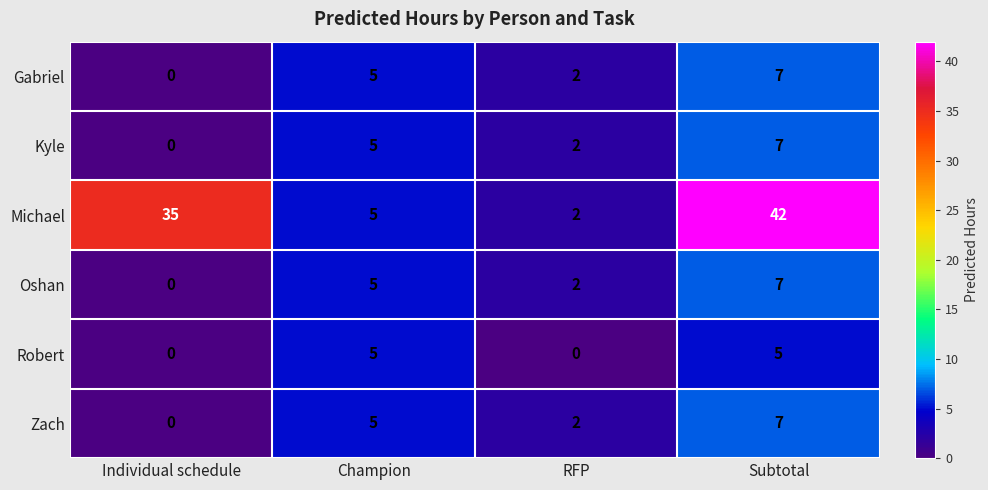

Reading left to right, list all the values displayed in this chart.

Gabriel: 0	5	2	7
Kyle: 0	5	2	7
Michael: 35	5	2	42
Oshan: 0	5	2	7
Robert: 0	5	0	5
Zach: 0	5	2	7